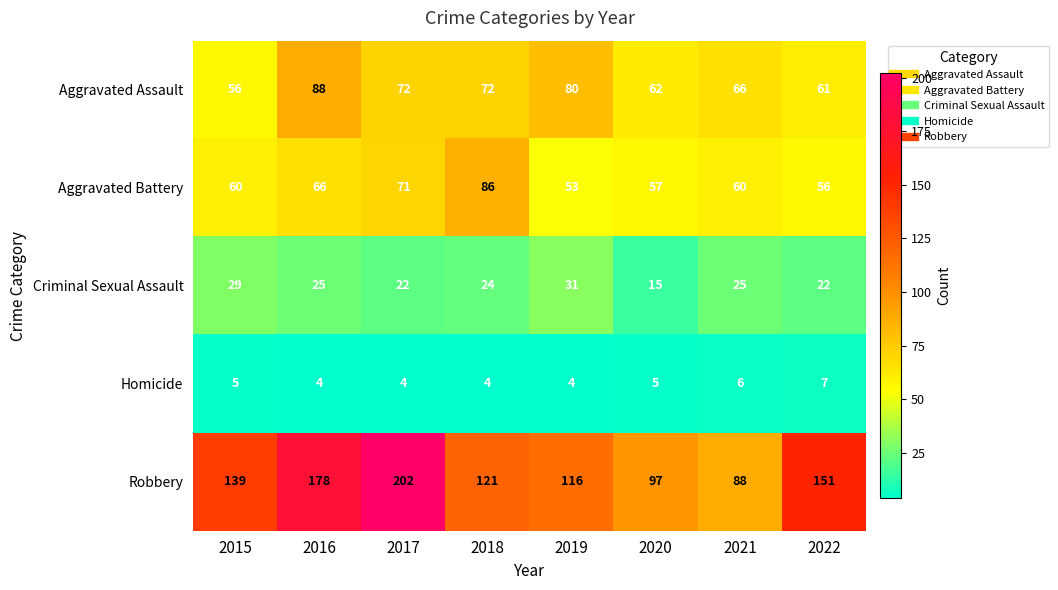

What is the total value across all series at 2020?

236